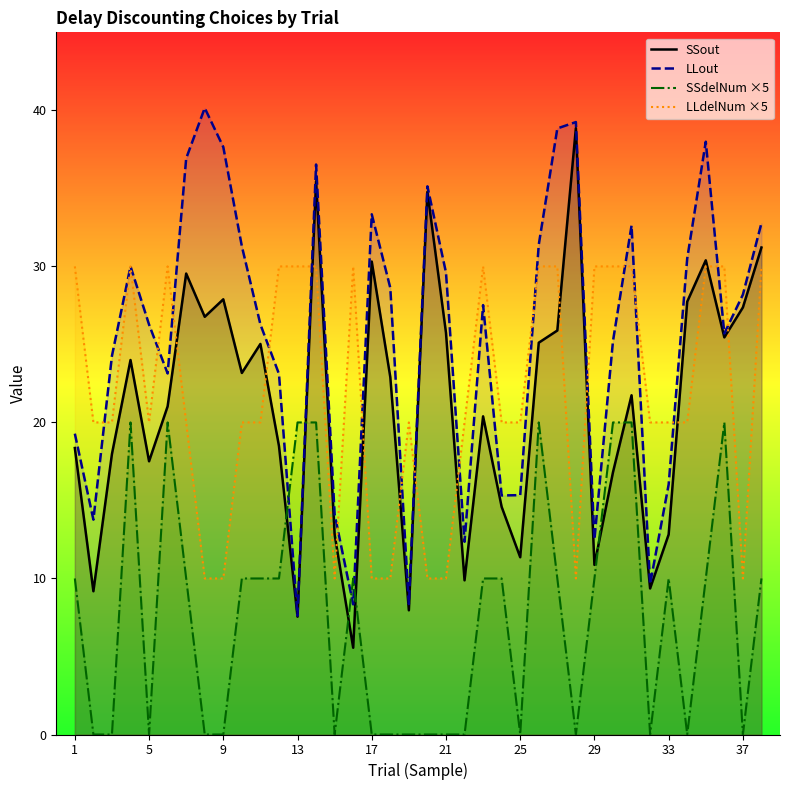

What is the average value of the SSdelNum ×5 series?

7.6